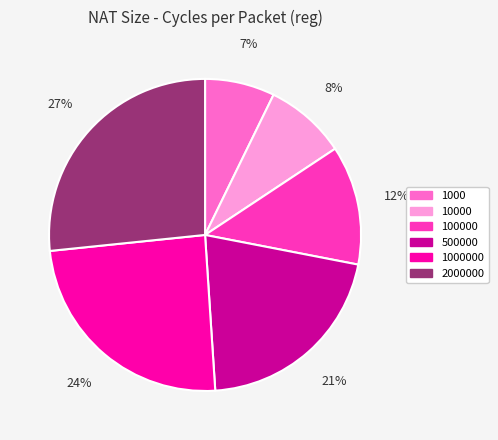

Which slice is the smallest?

1000